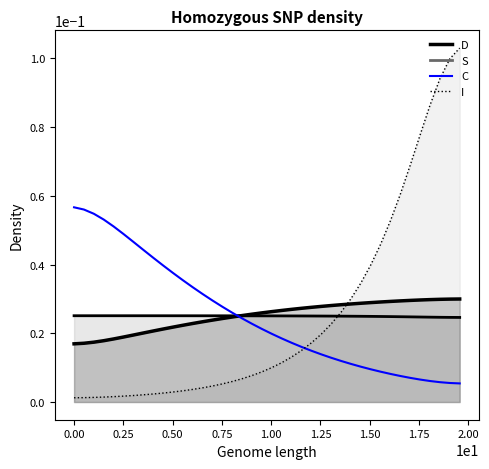

The D_line series shows 0.0 at 39. True or false?

False